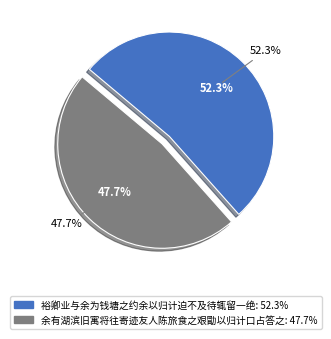

To the nearest percent, what is the combined percentage of 余有湖滨旧寓将往寄迹友人陈旅食之艰勖以归计口占答之 and 裕卿业与余为钱塘之约余以归计迫不及待辄留一绝?

100%